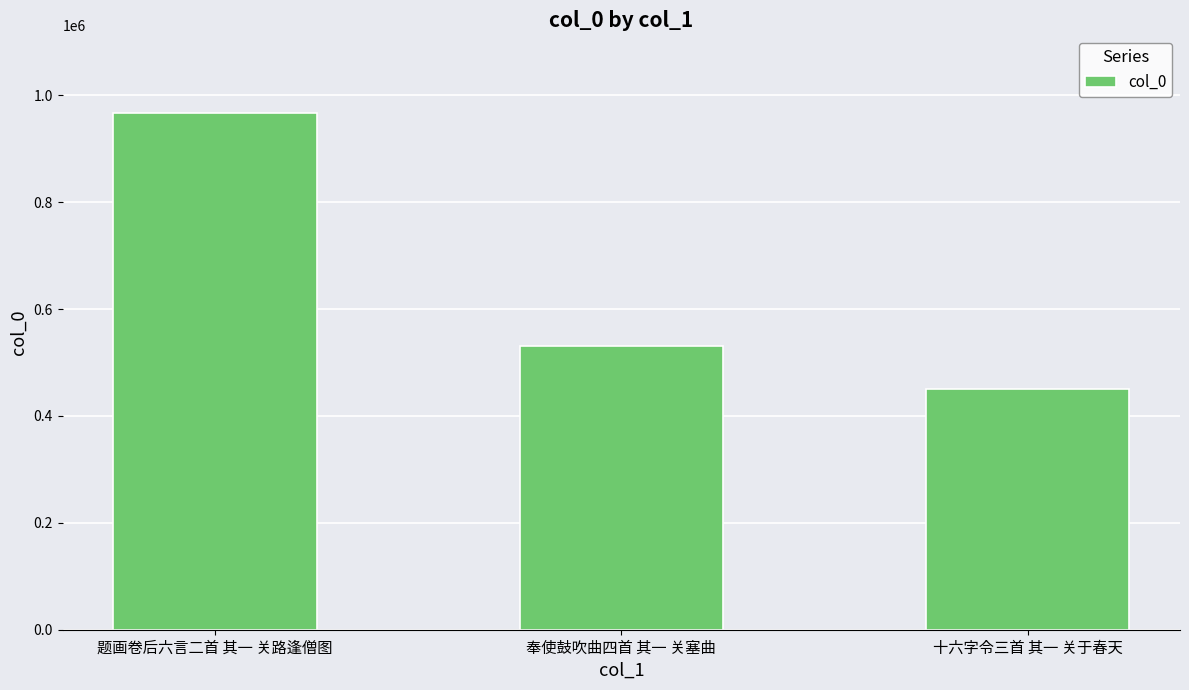

Which category has the lowest value across all series?

十六字令三首 其一 关于春天